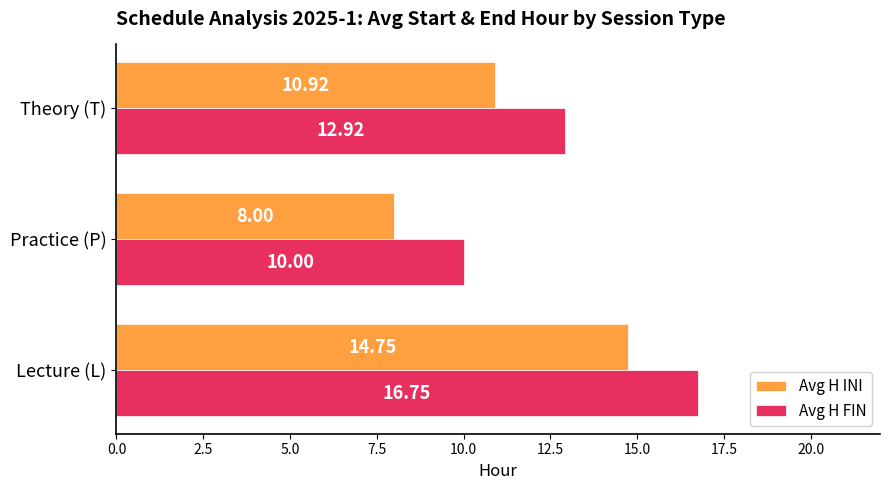

How many data points in Avg H FIN are less than 12?

1